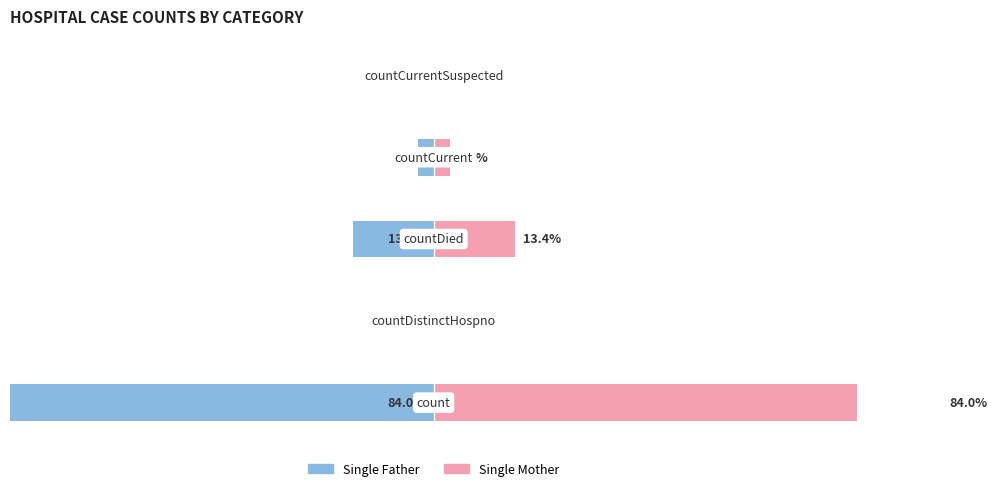

How many bars are there in total?

10